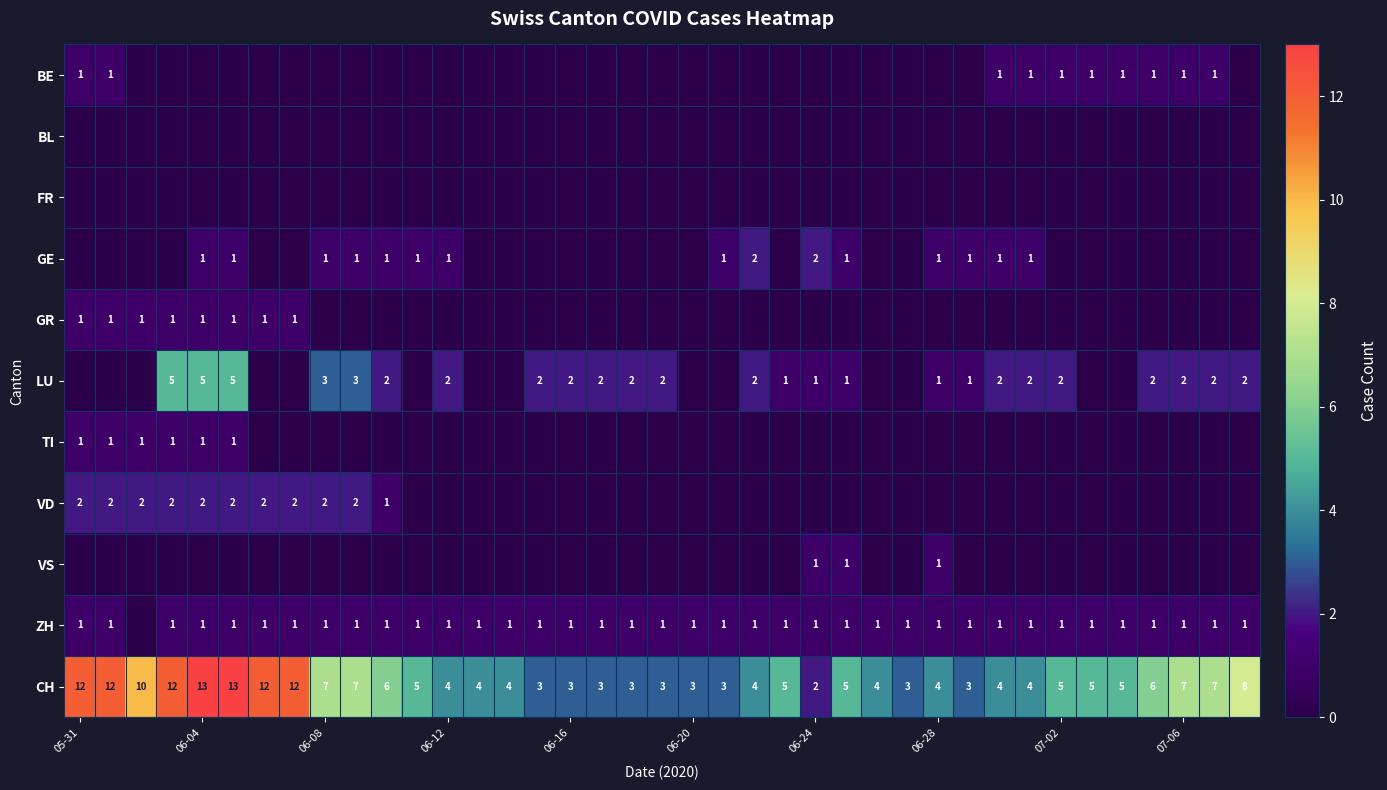

Rank the series by their maximum value, from highest to lowest.

CH, LU, GE, VD, BE, GR, TI, VS, ZH, BL, FR